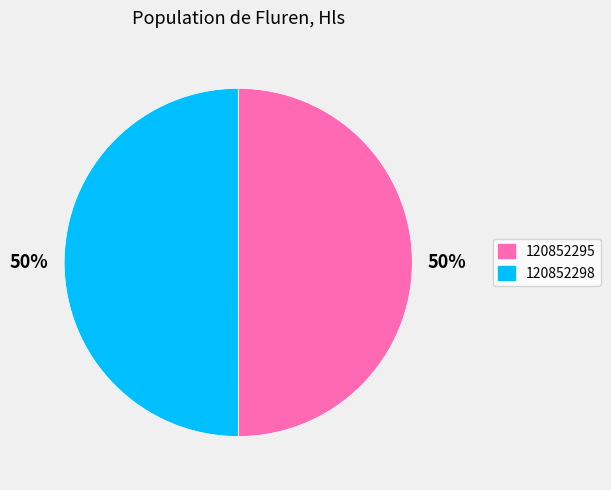

Is the sum of 120852298 and 120852295 greater than half?

Yes